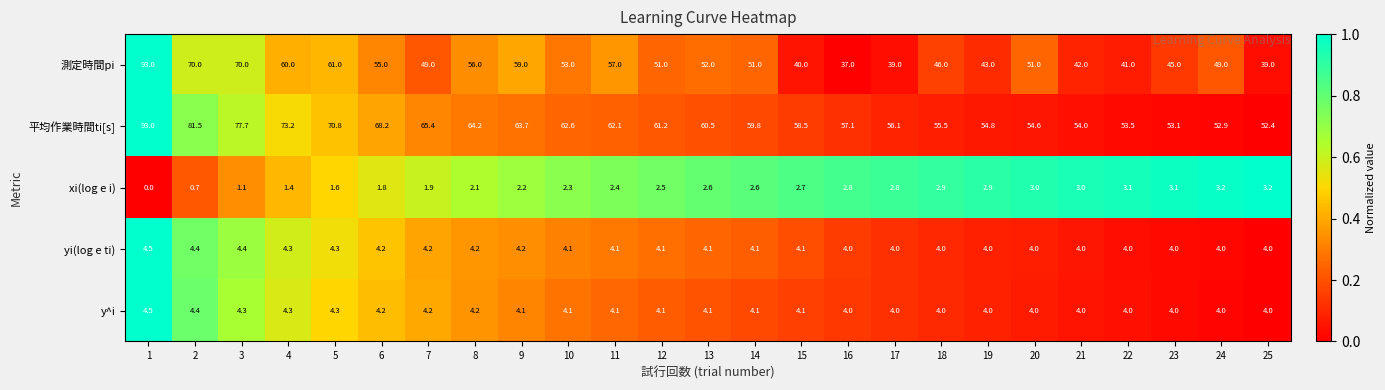

True or false: xi(log e i) has a value of 4.6 at 13.

False